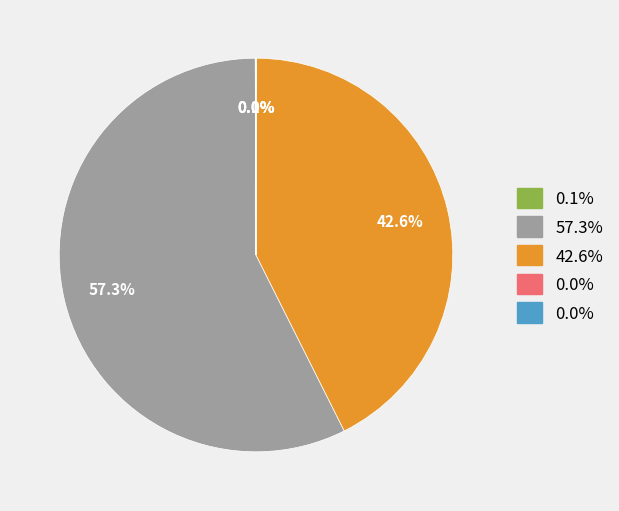

Is there any slice that represents more than half of the pie?

Yes